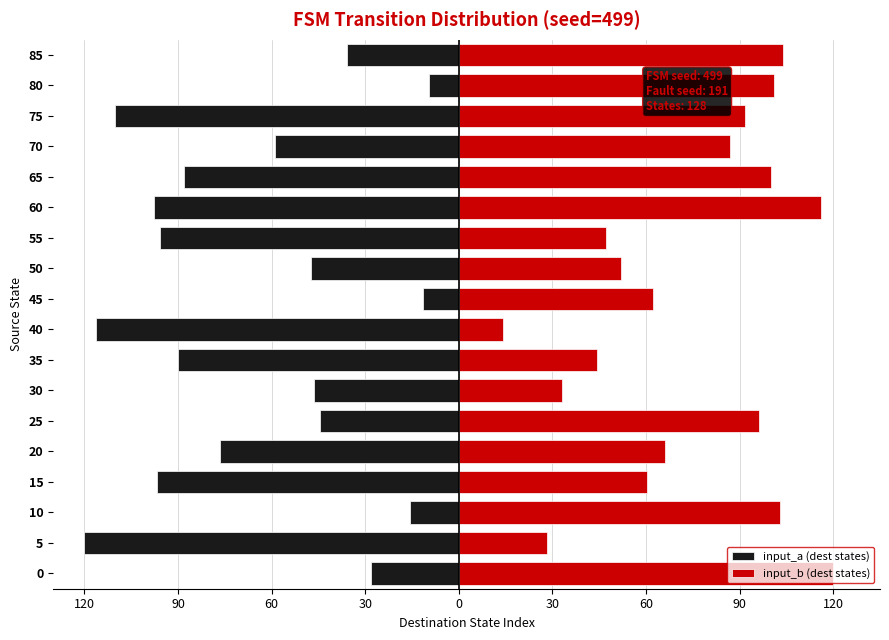

How many data points in input_a (dest states) are above -59?

8